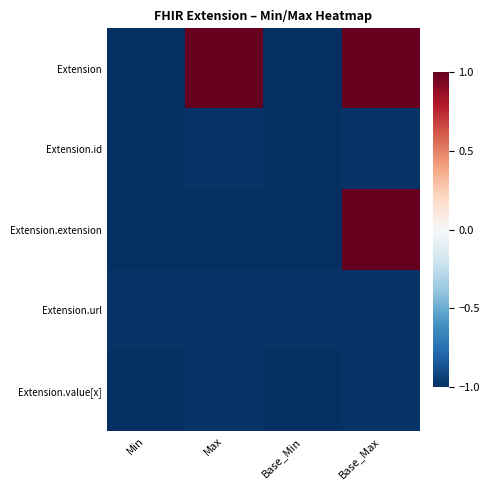

Which series changed the most between Max and Base_Min?

Extension